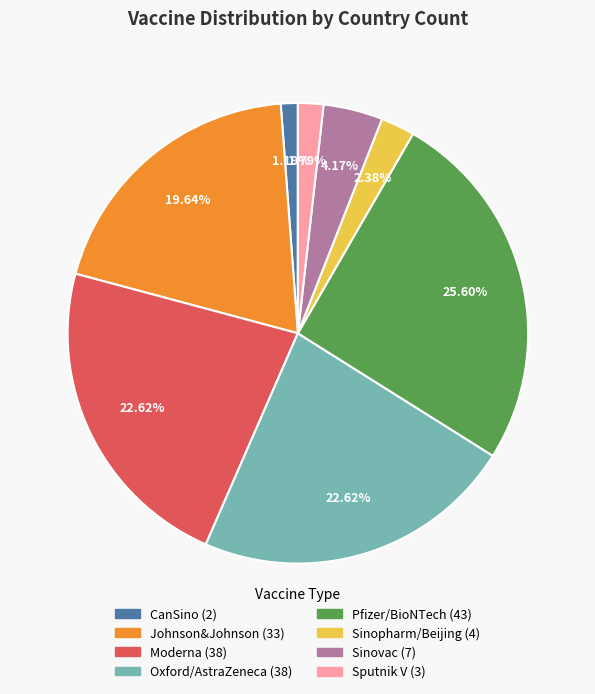

What percentage is the Moderna slice, to the nearest percent?

23%